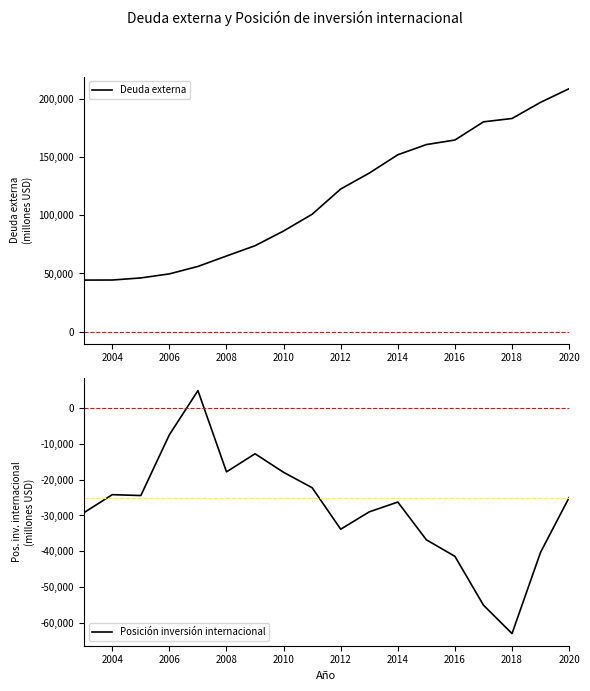

How many lines are shown in the chart?

2